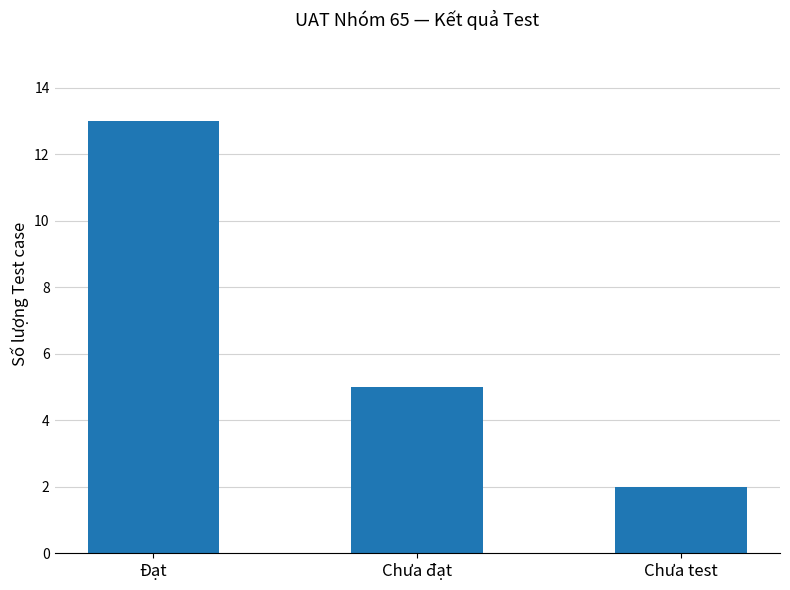

At which label does the data first exceed 5?

Đạt